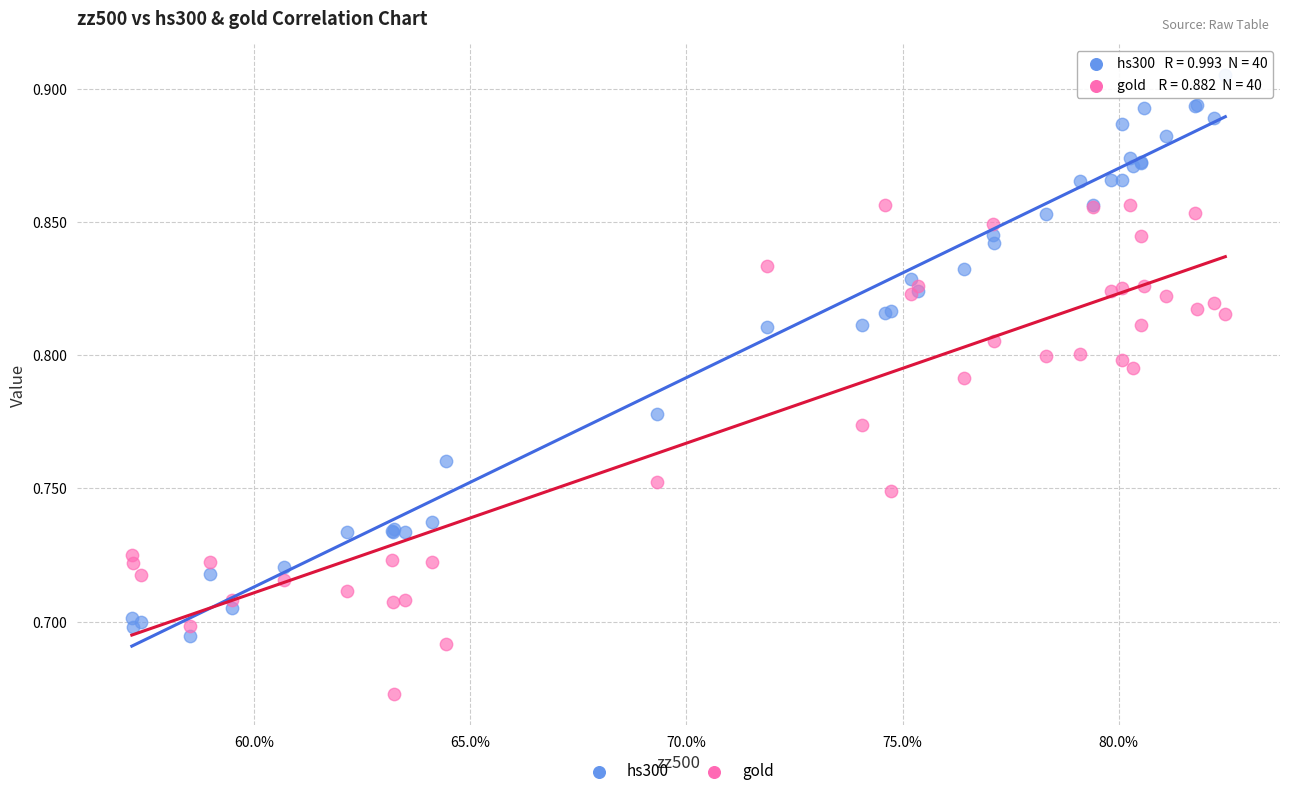

What is the X range (max minus min) for the scatter plot?

0.3